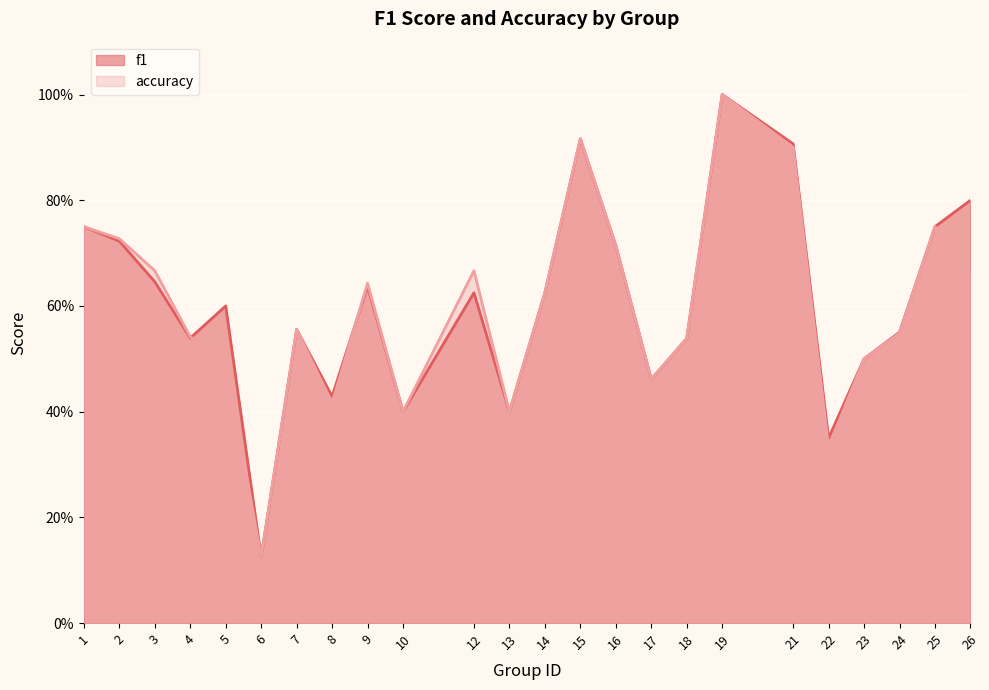

Does the chart display data point markers on the line(s)?

No